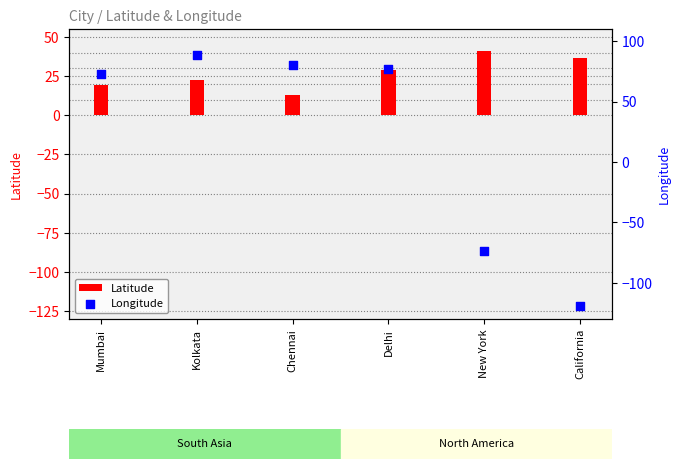

At how many categories does at least one series exceed 40?

5